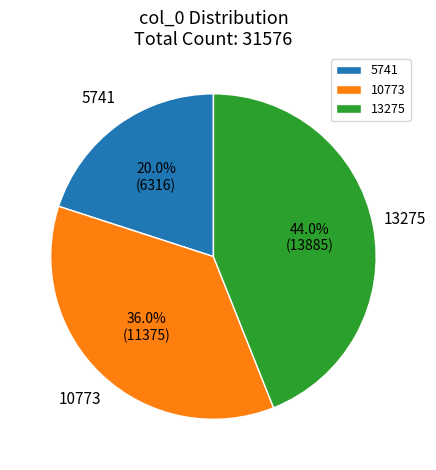

Count the number of slices in the pie.

3